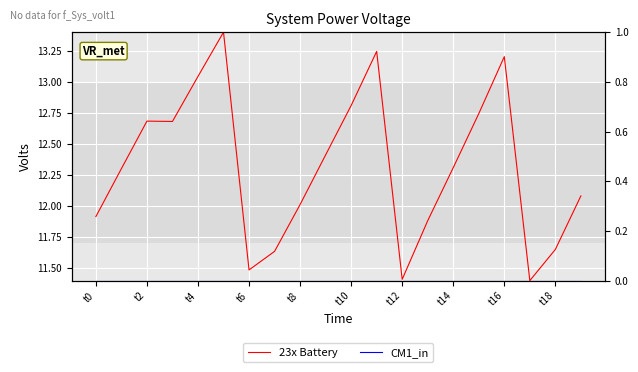

Where does the 23x Battery series first go above 12?

t2